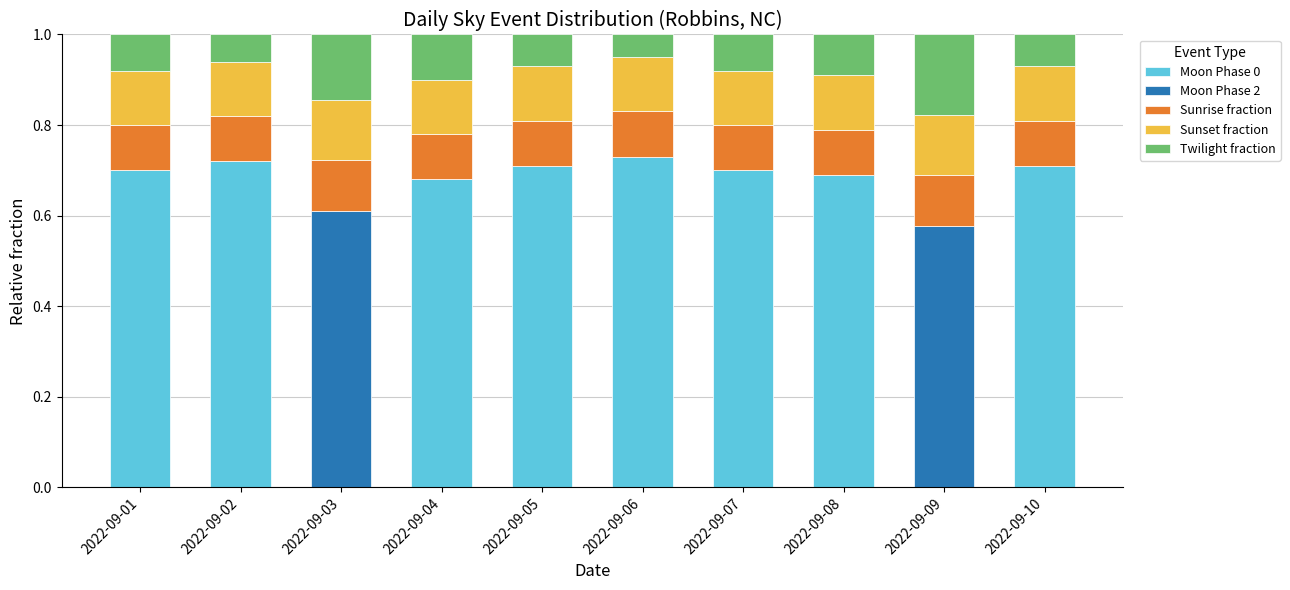

Does the chart contain stacked bars?

Yes